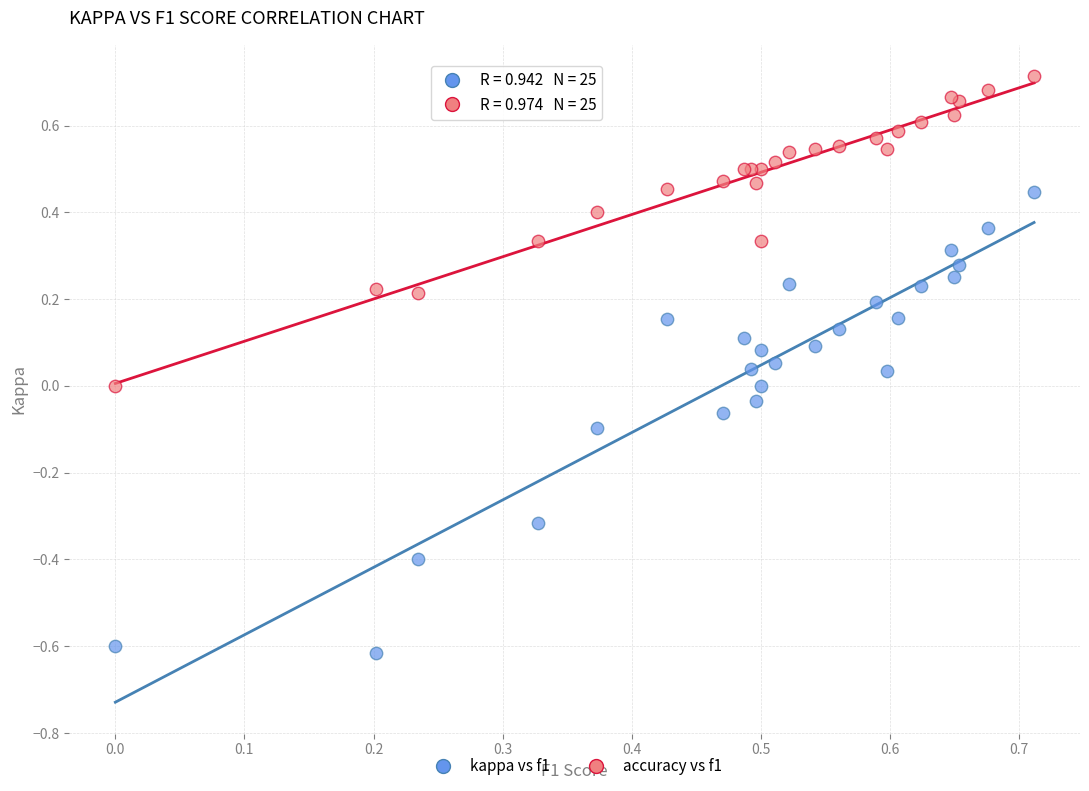

Which series reaches the maximum Y coordinate?

accuracy vs f1